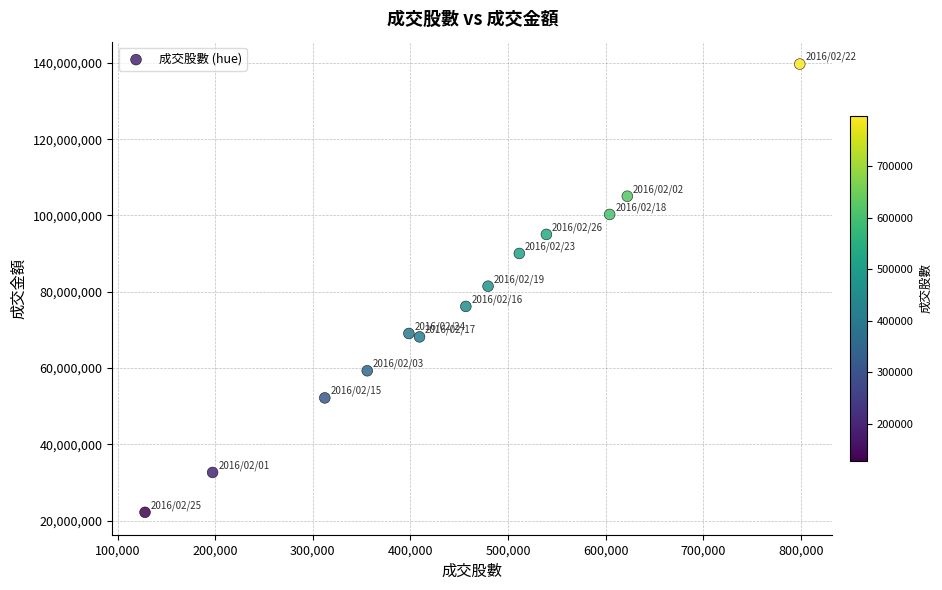

What is the range of X values (max minus min)?

670608